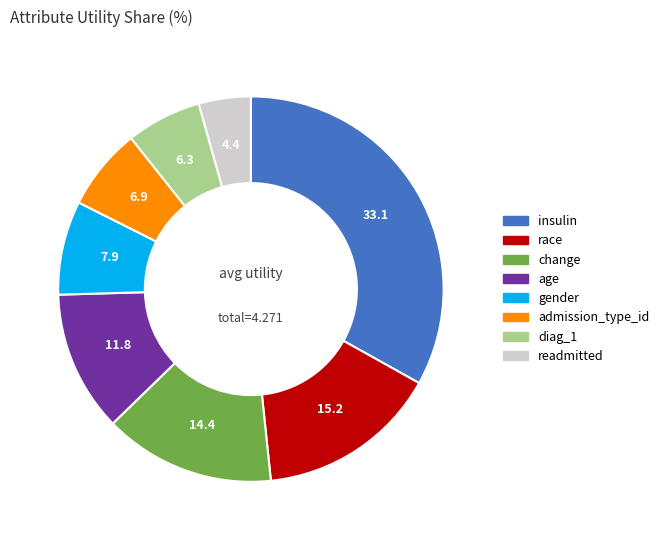

Between insulin and readmitted, which is larger?

insulin